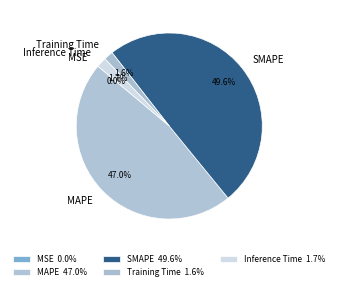

The Inference Time slice represents 14% of the pie. True or false?

False